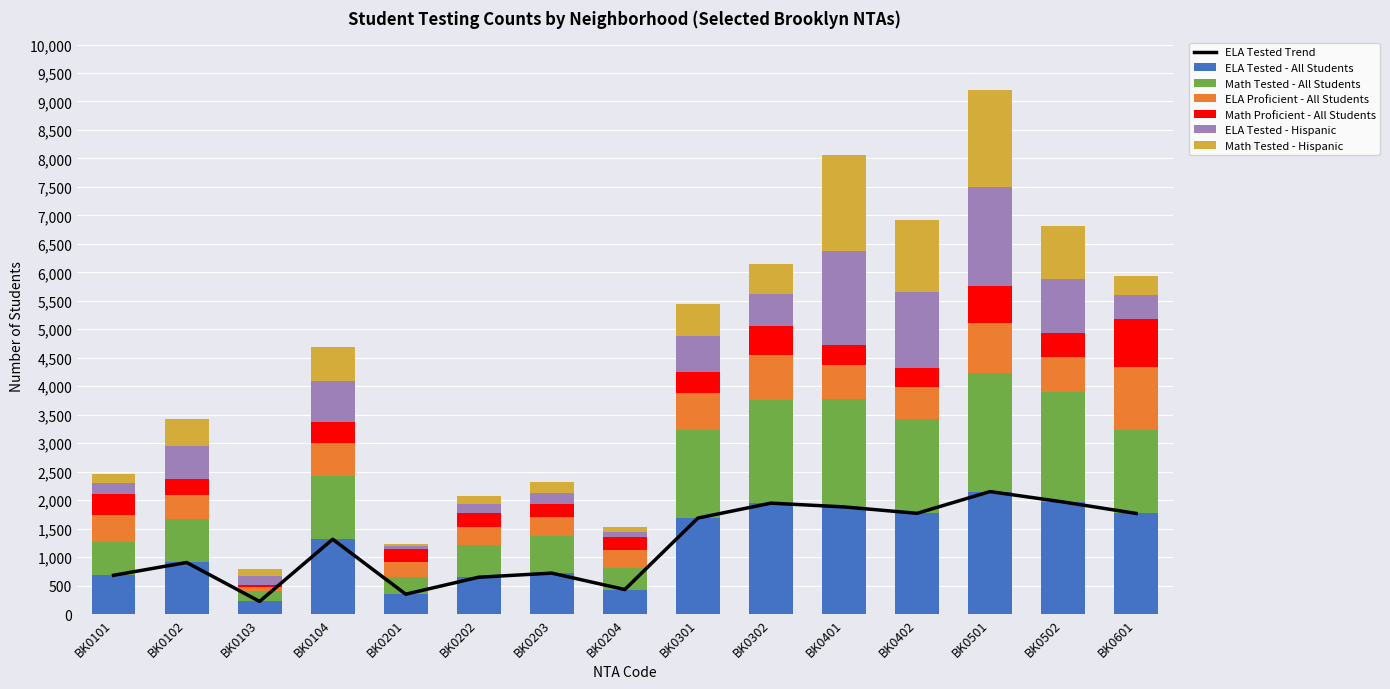

What is the average value of the ELA Tested - All Students series?

1228